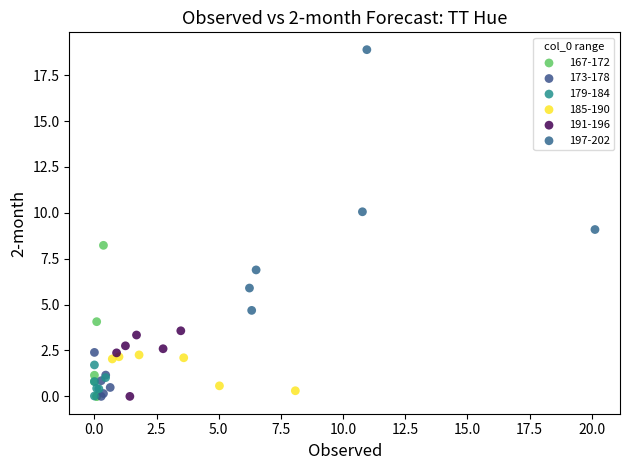

Which series reaches the maximum Y coordinate?

197-202